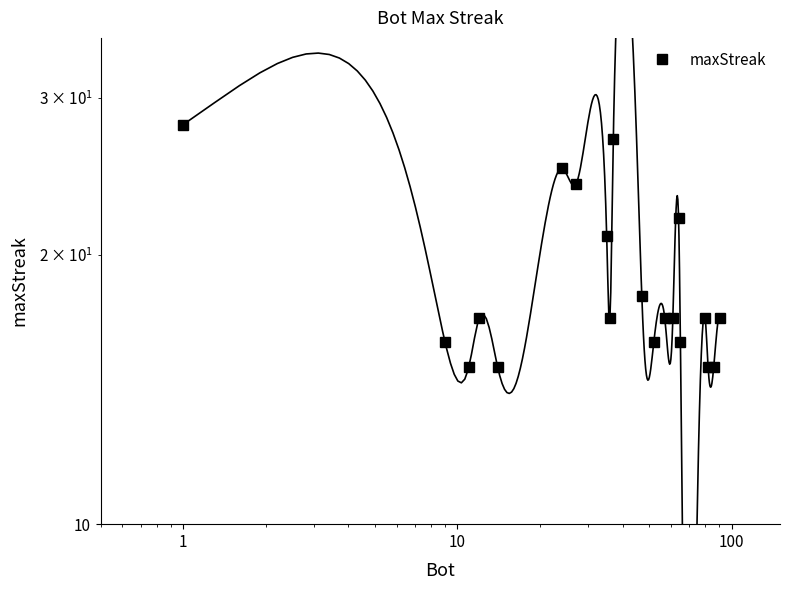

Reading left to right, list all the values displayed in this chart.

28	16	15	17	15	25	24	21	17	27	18	16	17	17	22	16	17	15	15	17